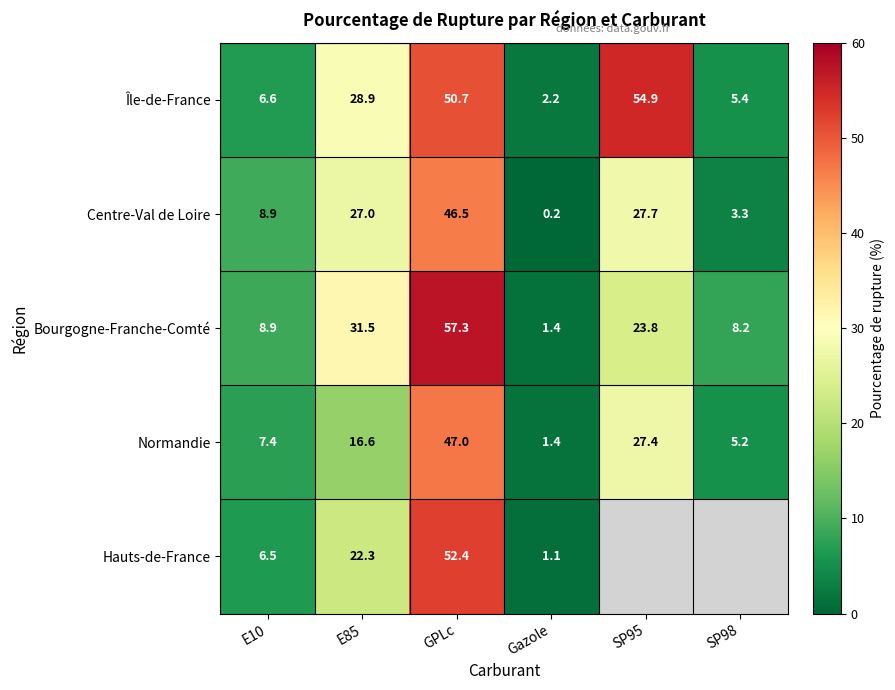

What is the sum of all Normandie values?

105.0